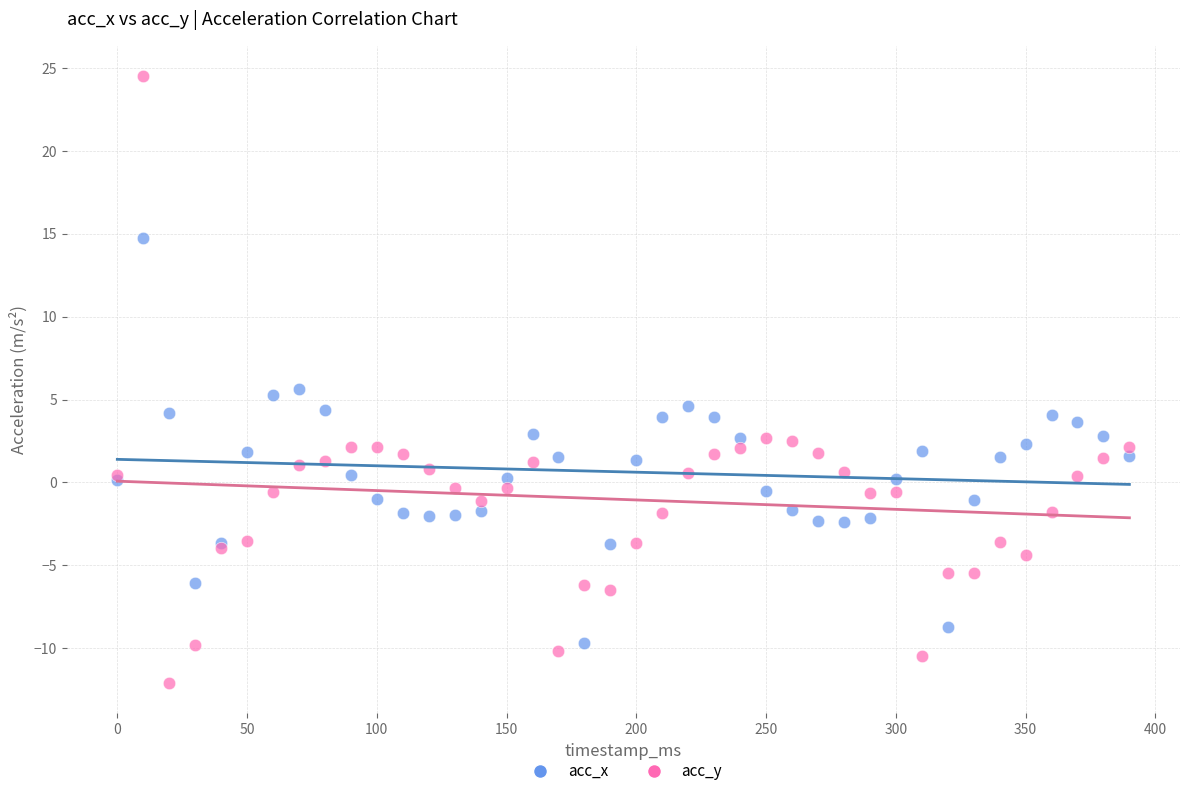

Which series reaches the maximum Y coordinate?

acc_y